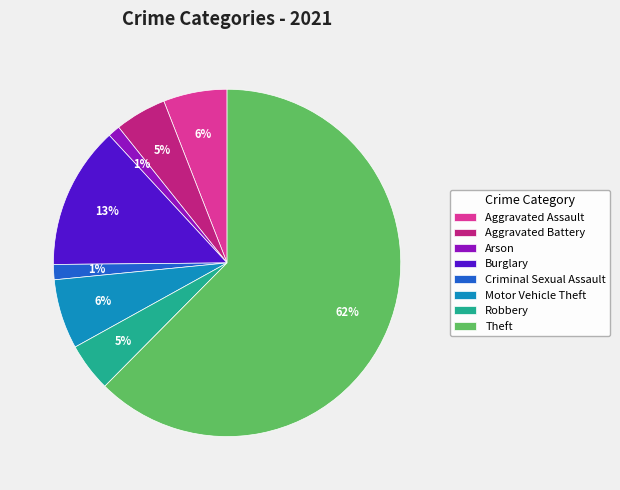

To the nearest percent, what is the difference between the Burglary and Criminal Sexual Assault slice percentages?

12%